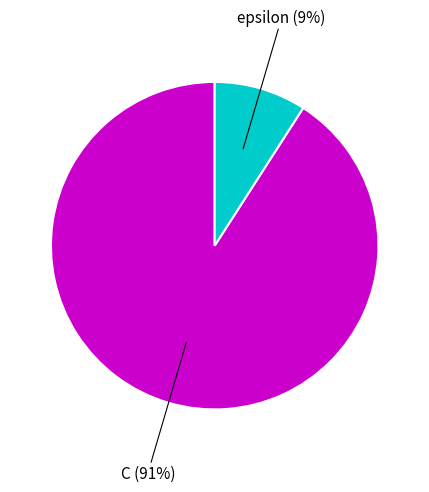

Does any single category account for the majority?

Yes